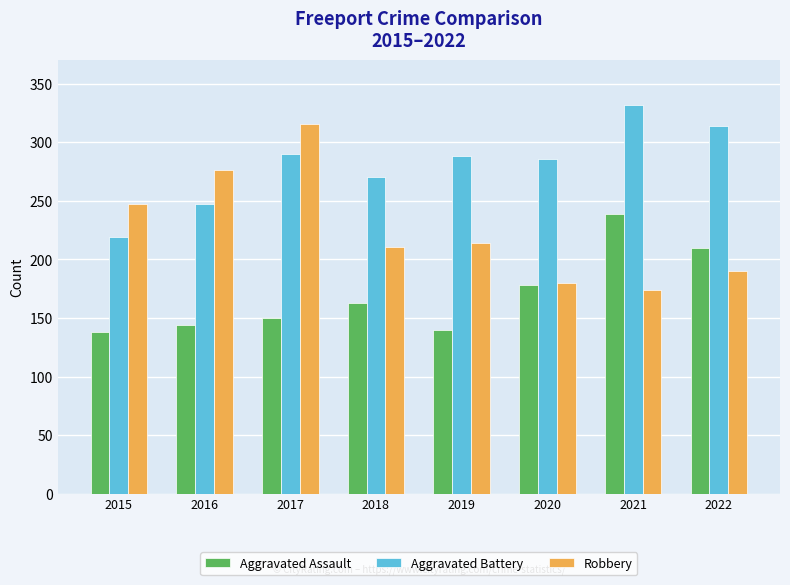

Rank the series at 2018 from highest to lowest value.

Aggravated Battery, Robbery, Aggravated Assault